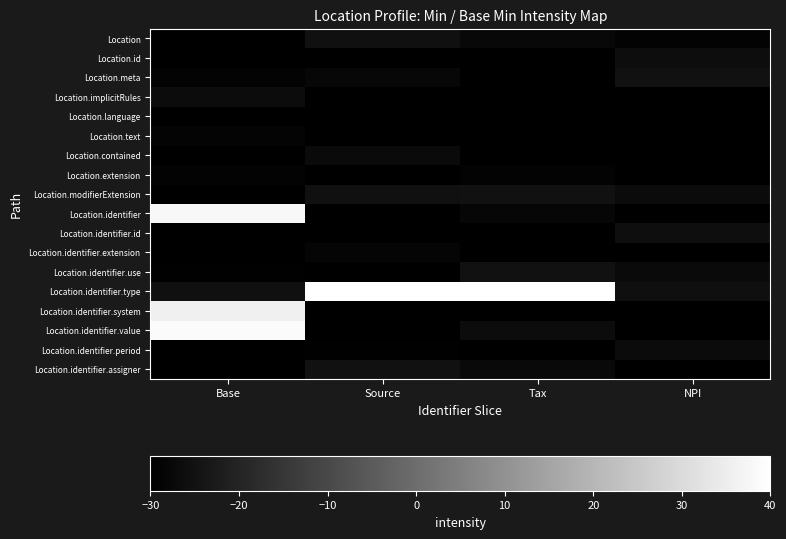

Which has a higher value, NPI or Source?

Source